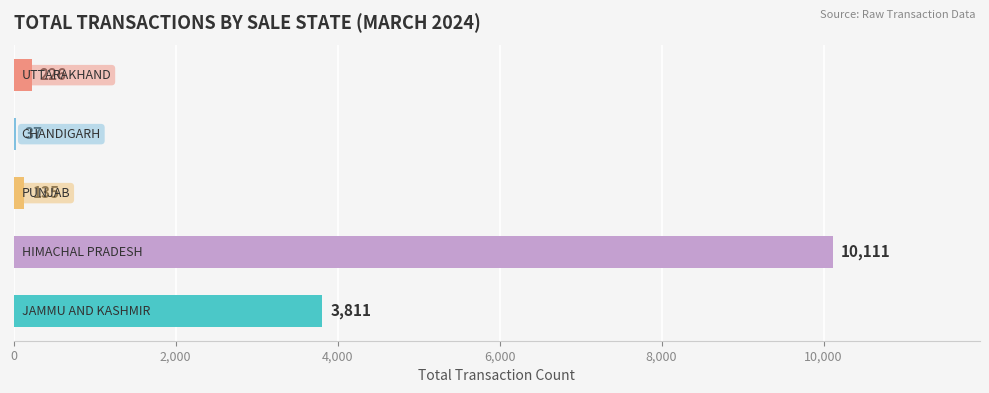

What is the average value?

2864